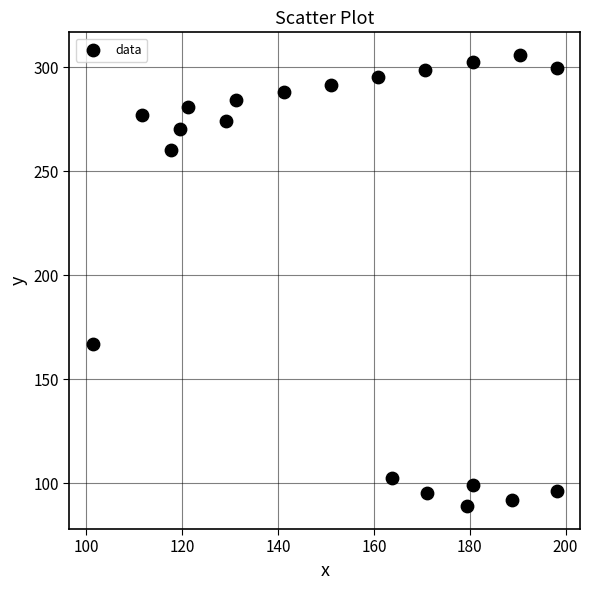

What is the range of Y values (max minus min)?

217.1